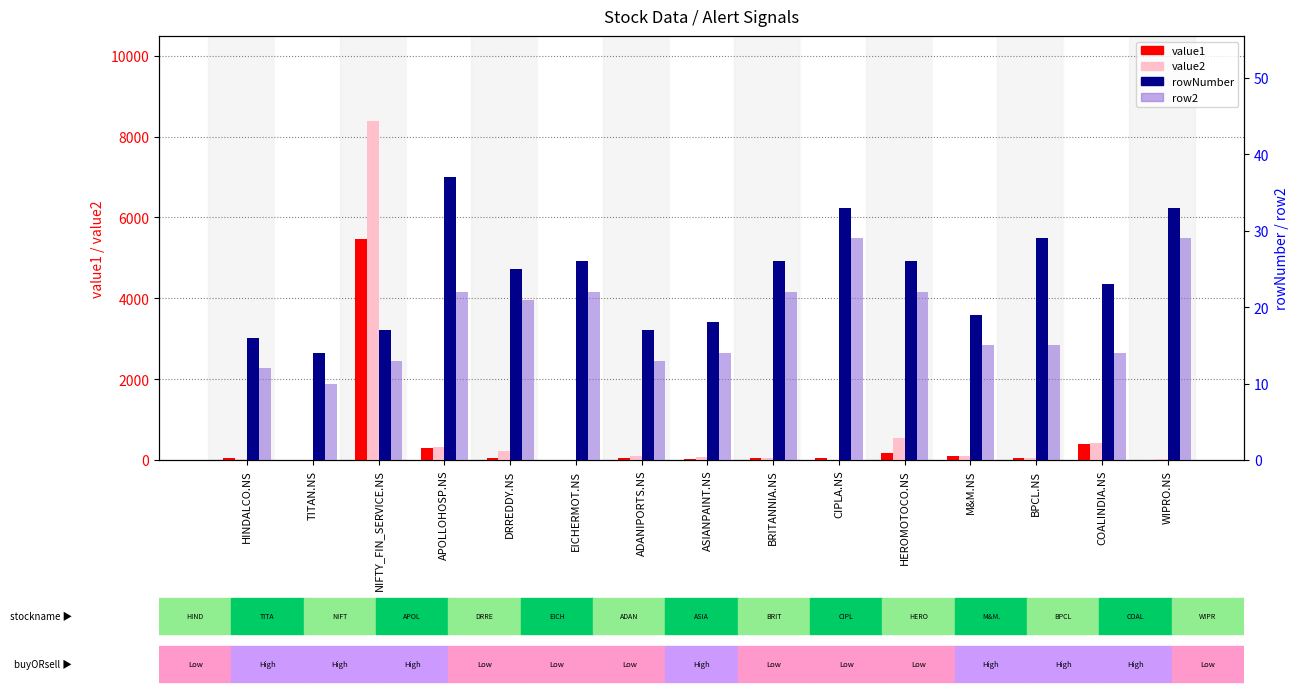

What are all the series names shown in the legend?

value1, value2, rowNumber, row2